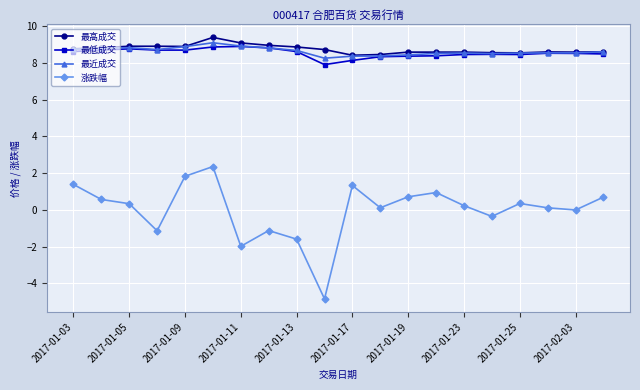

Which series has the largest range (max minus min)?

涨跌幅